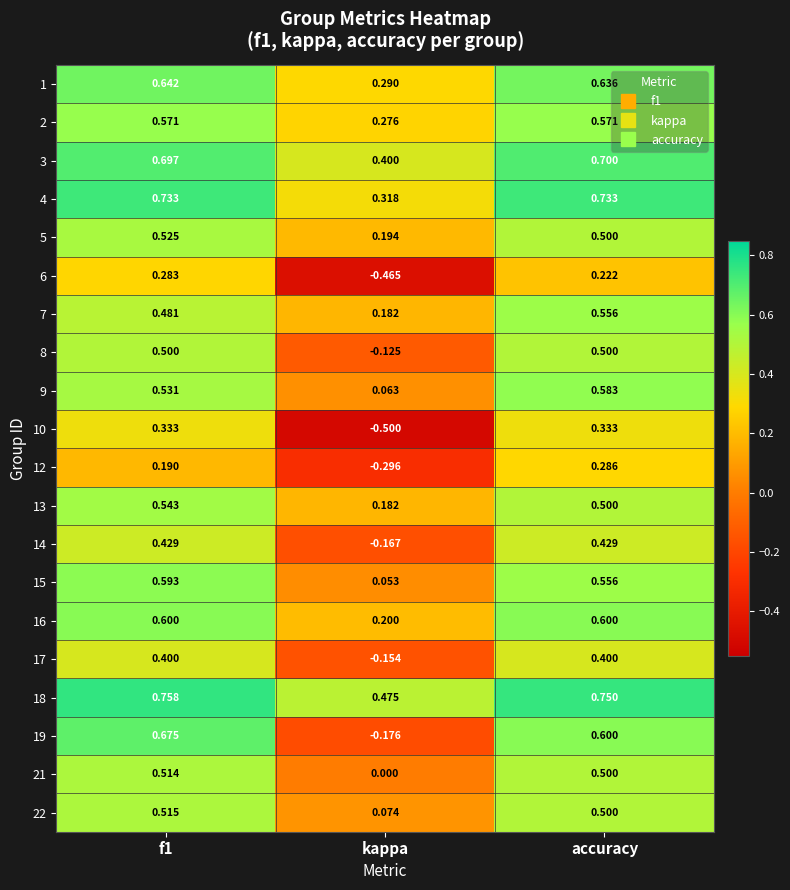

Is the value of 16 at kappa greater than the value of 6 at f1?

No